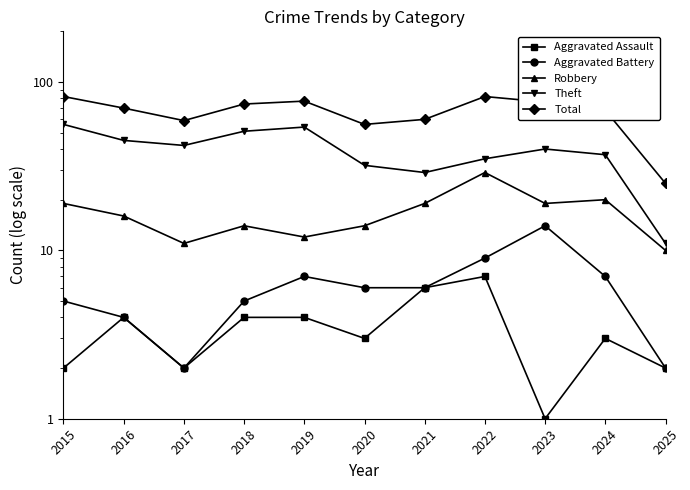

Where is Aggravated Battery nearest to the value 8?

2019